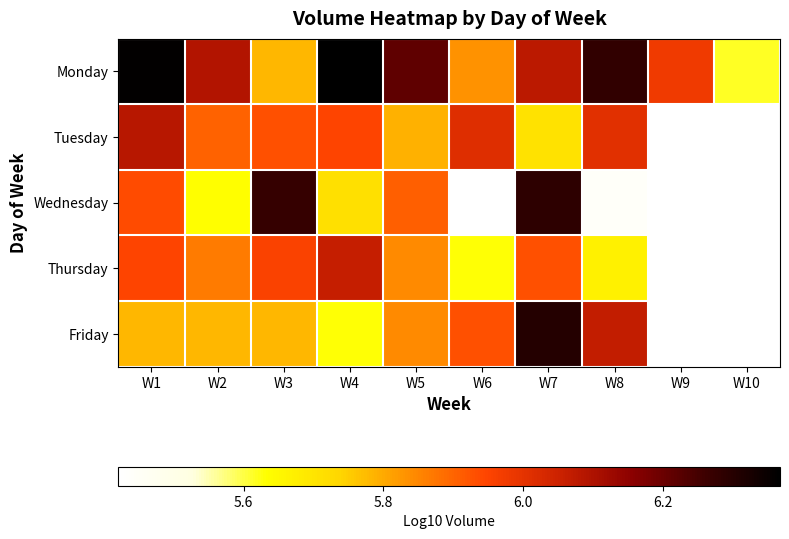

Between W1 and W9, which series saw the biggest shift?

Monday